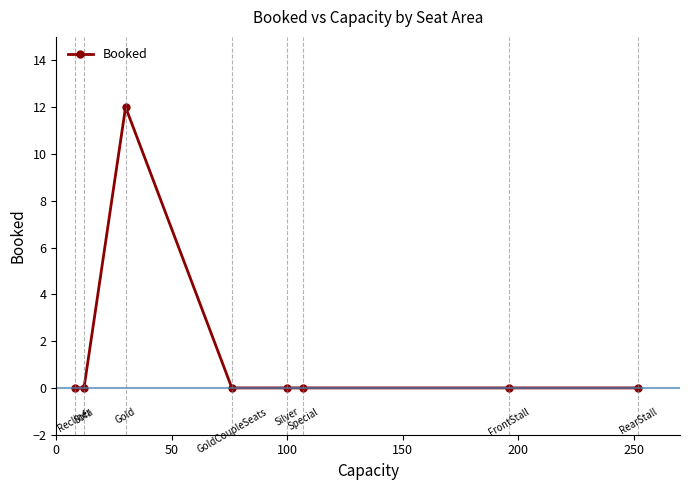

What is the maximum value shown in the chart?

12